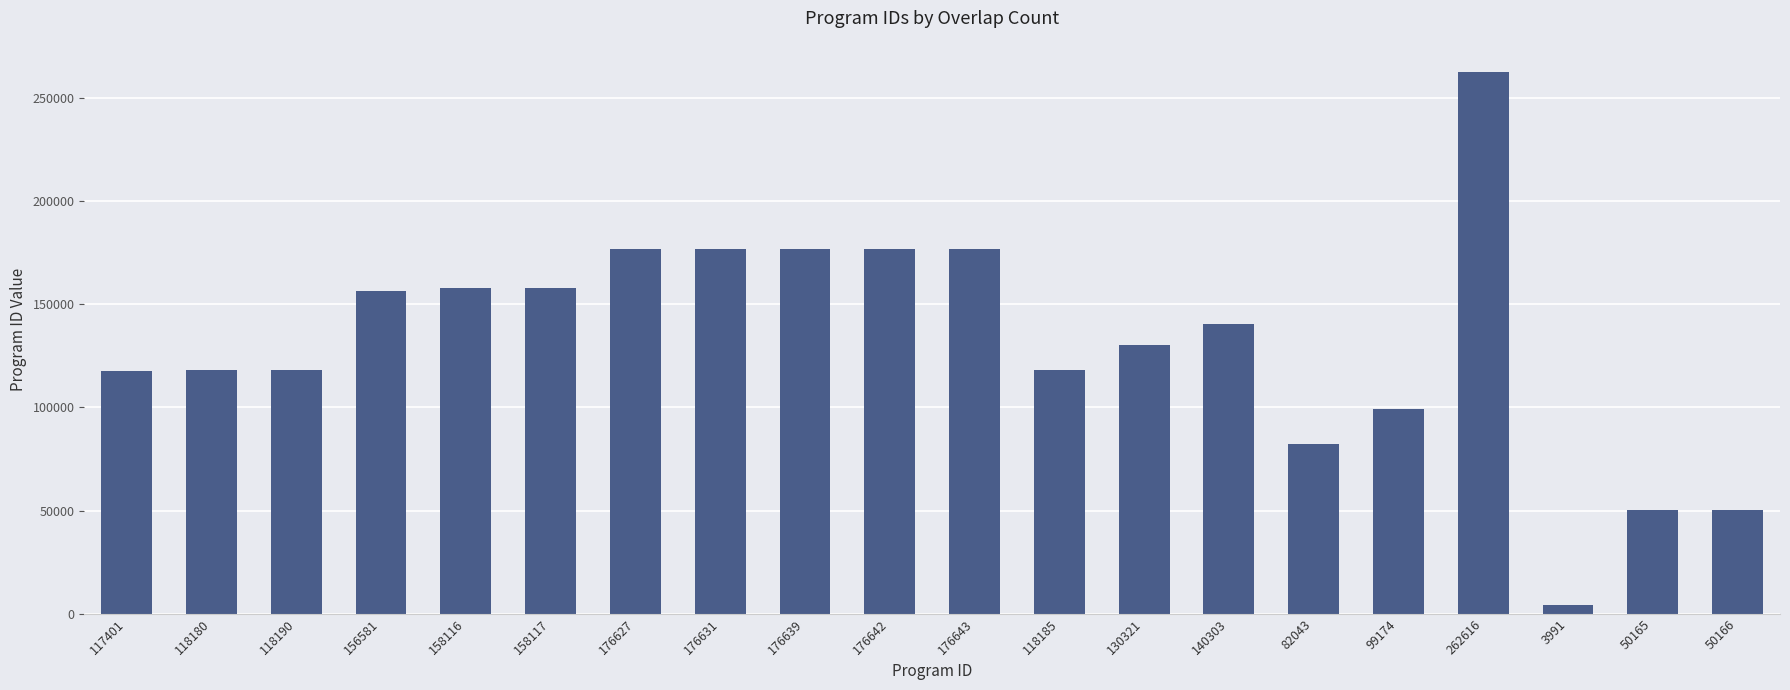

What is the average value?

132337